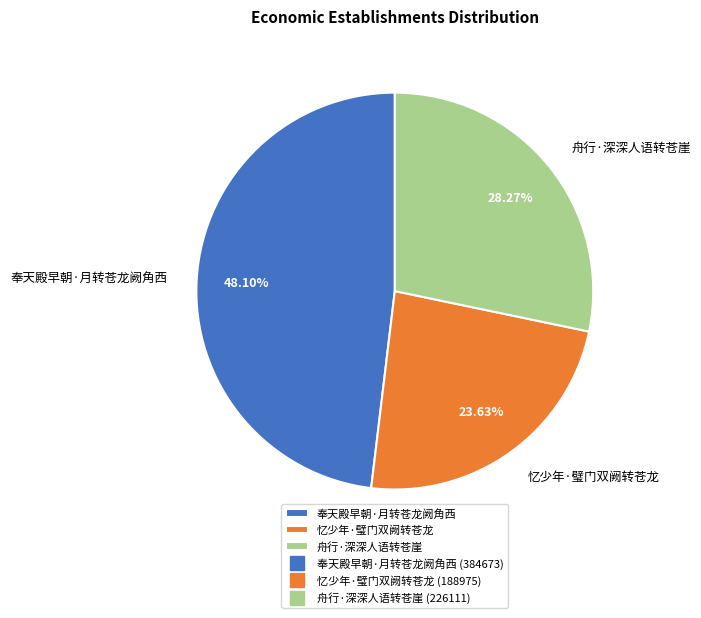

Which has a higher value, 忆少年·璧门双阙转苍龙 or 舟行·深深人语转苍崖?

舟行·深深人语转苍崖